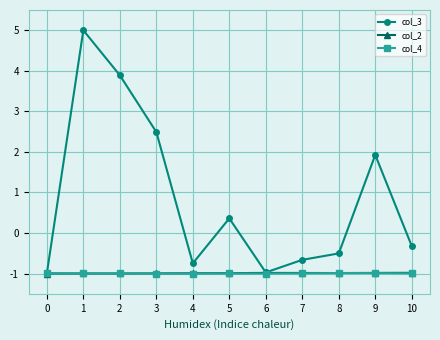

True or false: col_3 has more than 1 points higher than both neighbors.

True